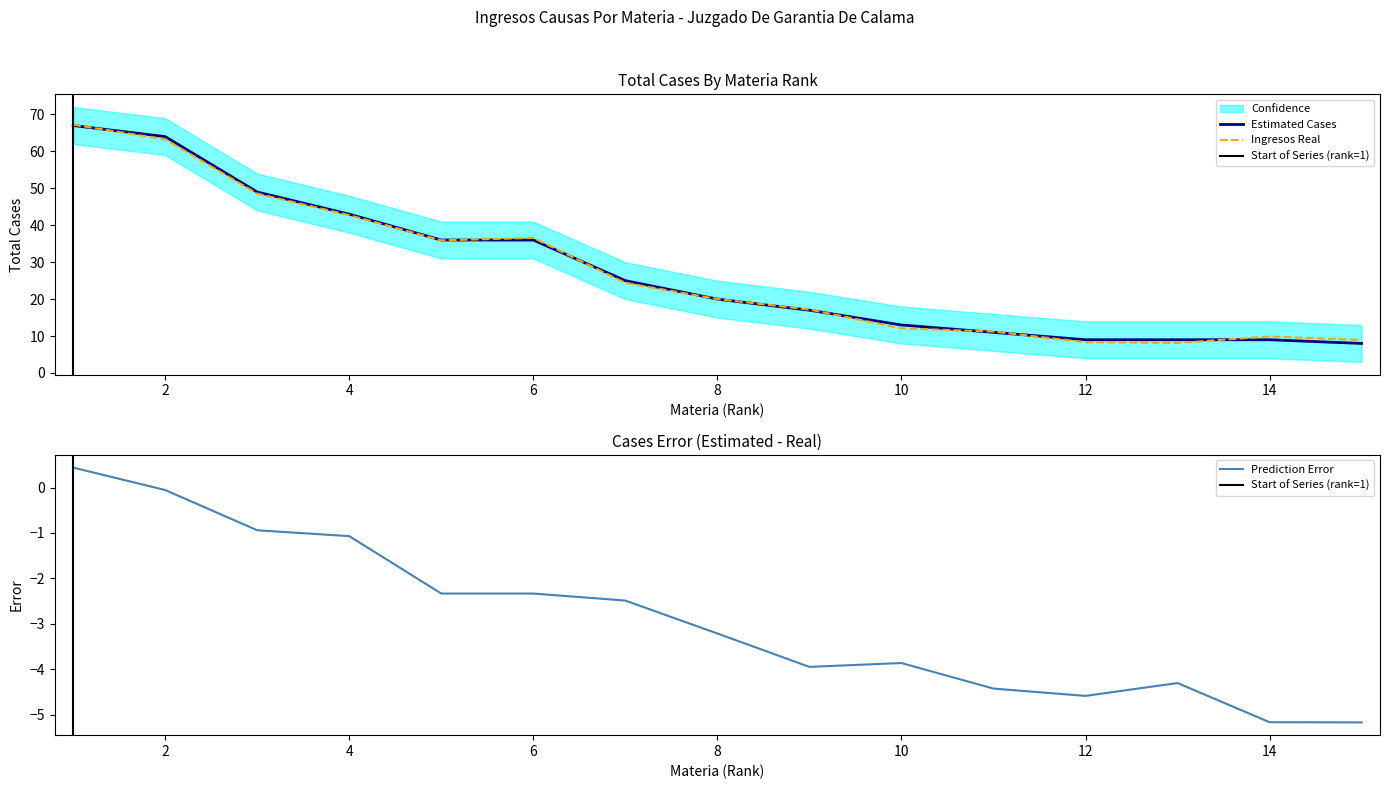

The value of Ingresos Real at 10 is 12.1. True or false?

True